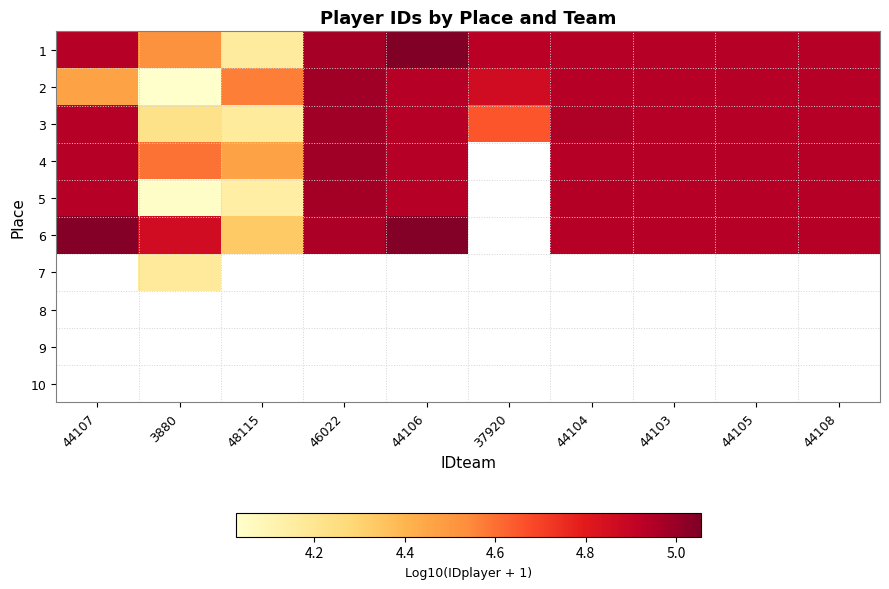

Between 44106 and 37920, which is larger?

44106